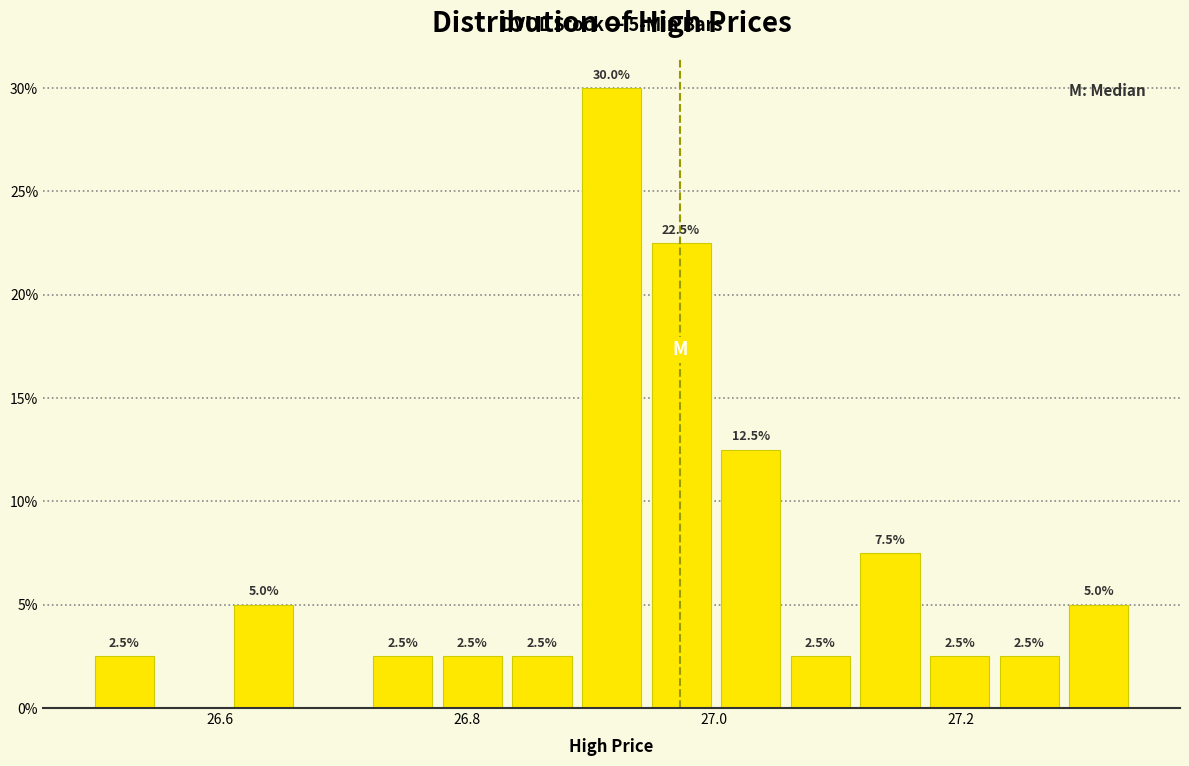

Read against the x-axis, roughly where is the centre of the tallest bar?

26.92